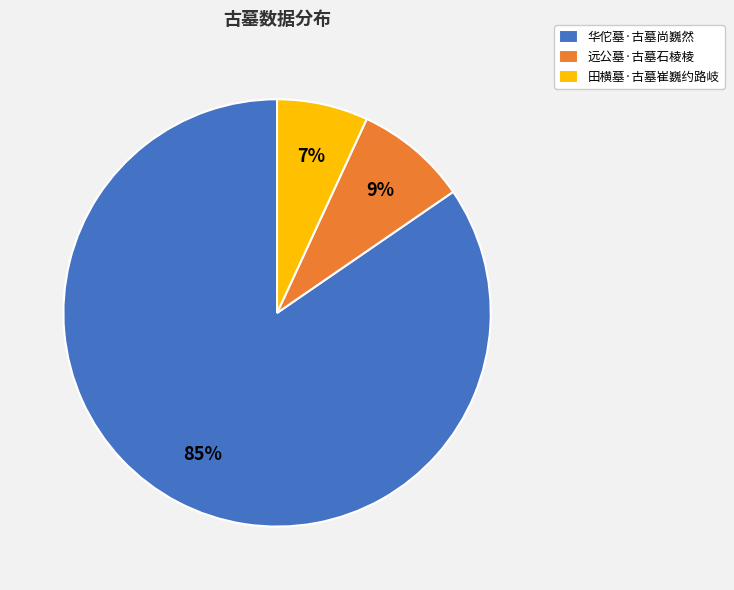

Count the number of slices in the pie.

3